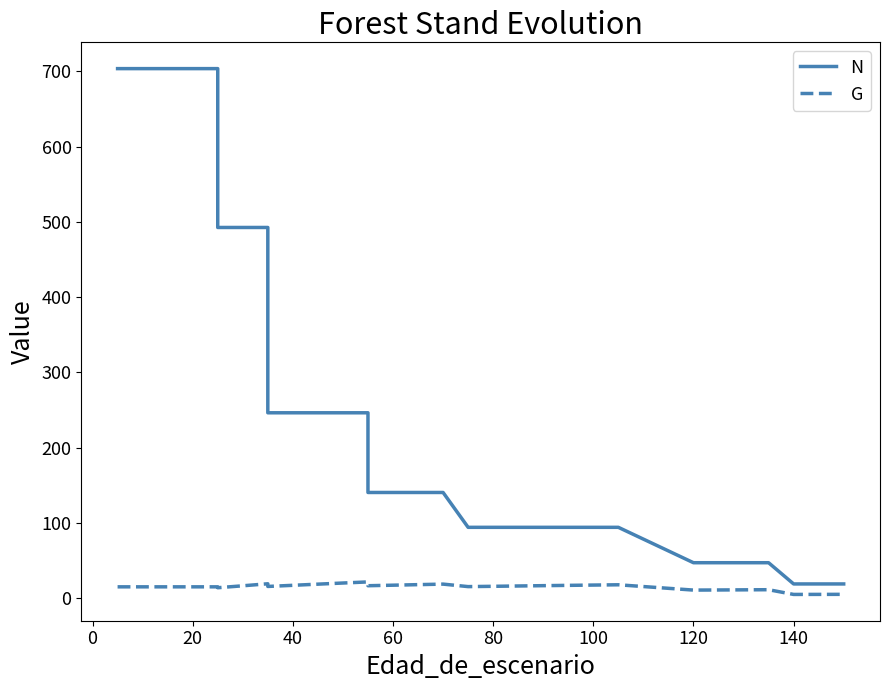

Is it true that G equals 5.6 at 100?

False